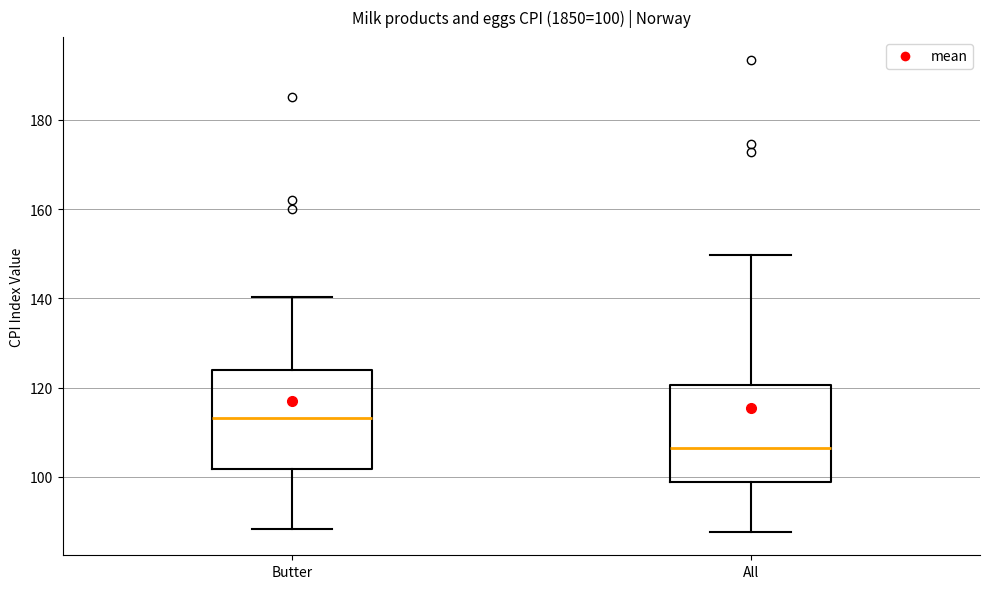

Which box has the highest median line?

Butter